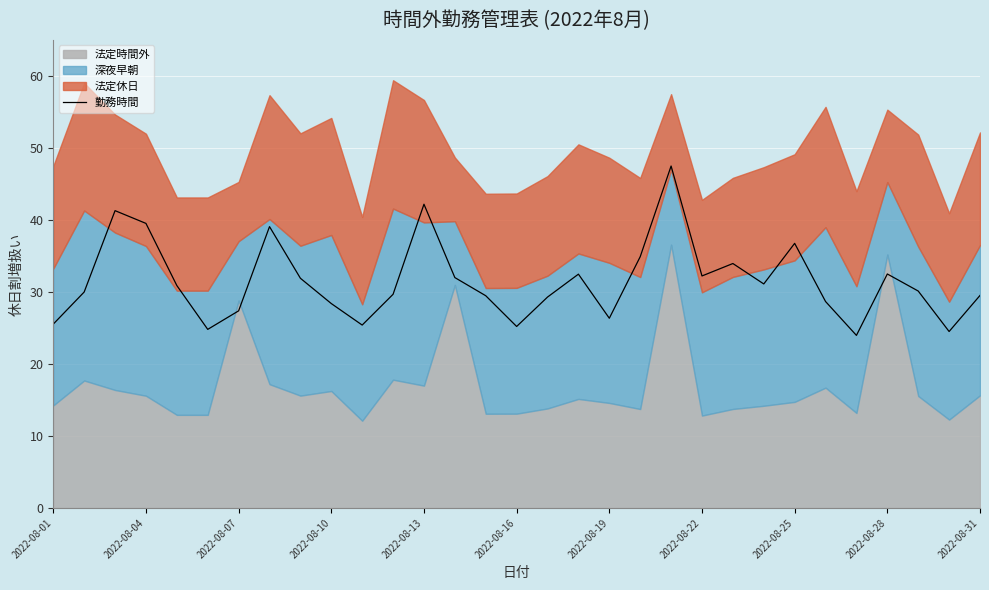

What is the greatest value displayed?

47.5